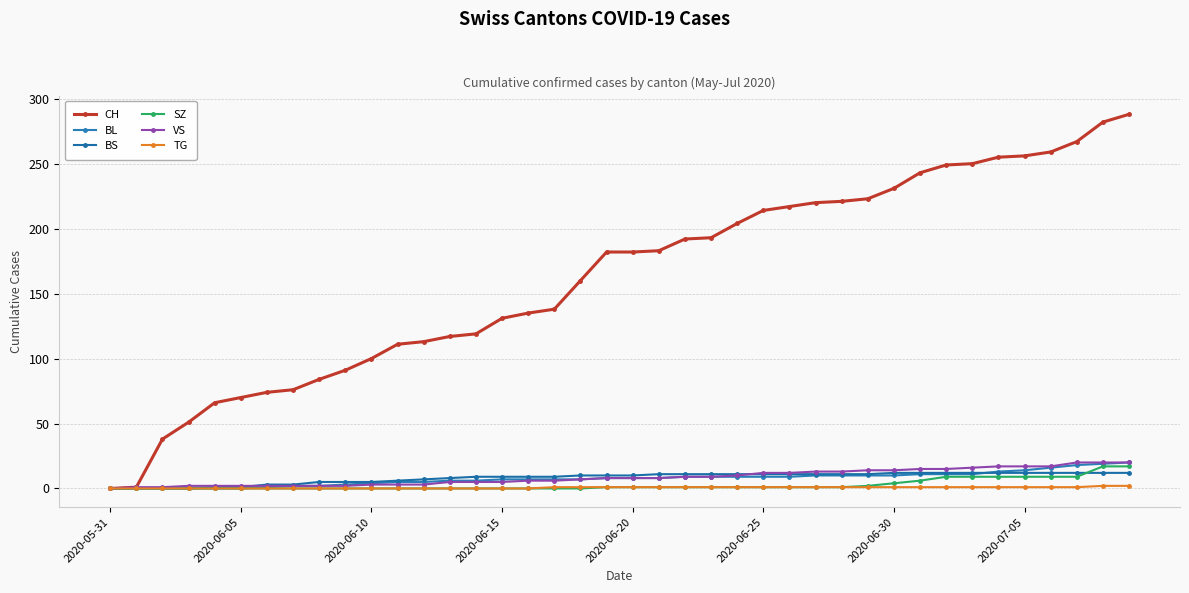

Which series has the widest spread of values?

CH